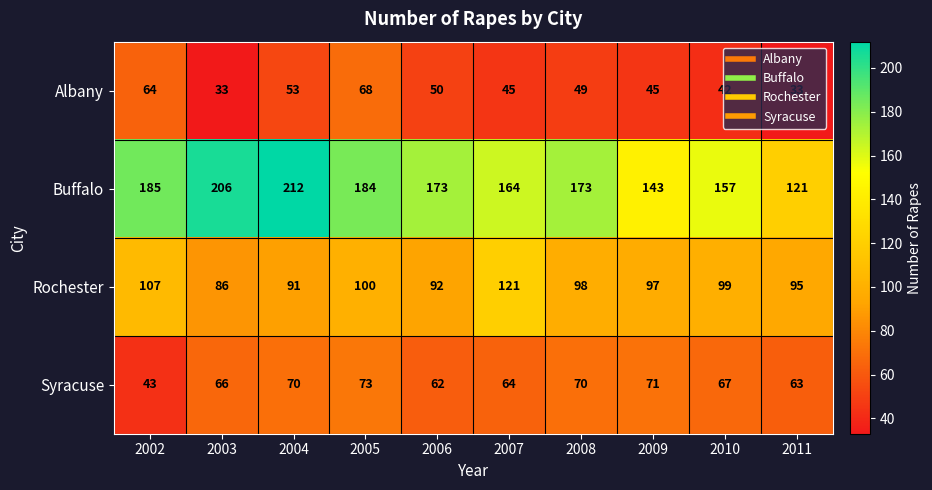

At which category is the sum across all series the highest?

2004